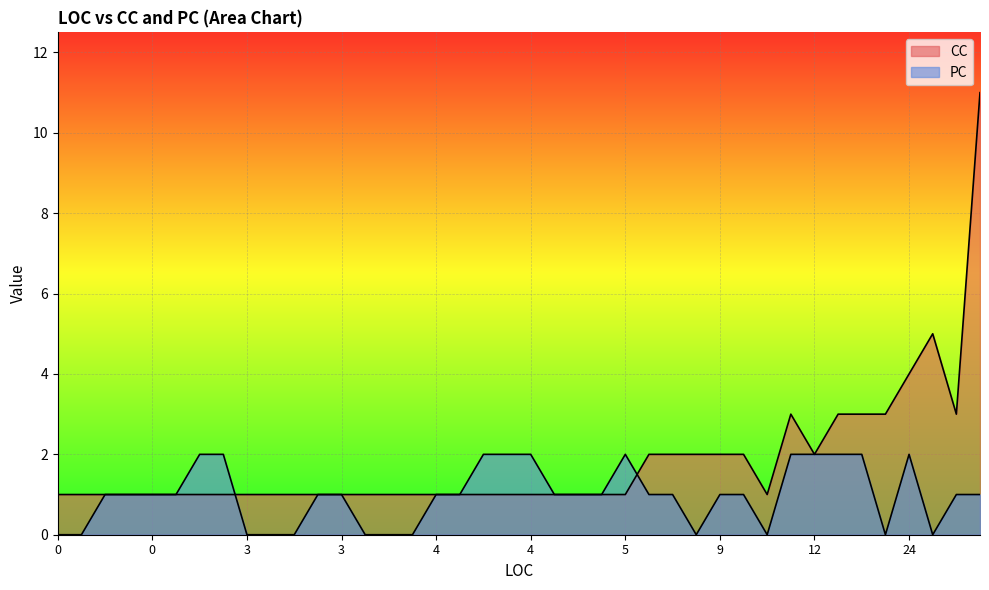

List the series in order of their overall mean, lowest first.

PC, CC